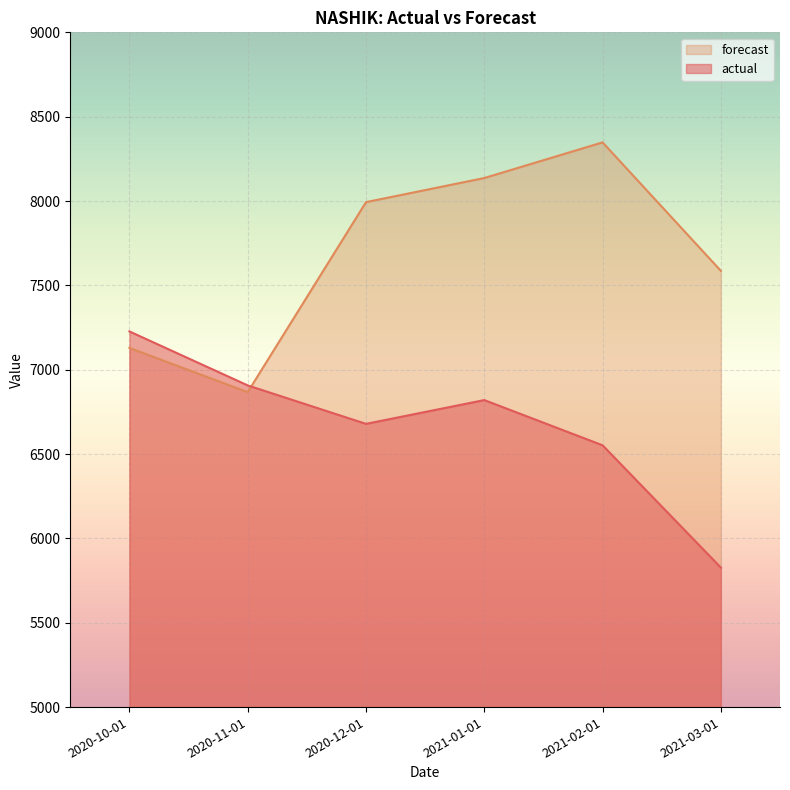

True or false: forecast and actual cross at least once.

True